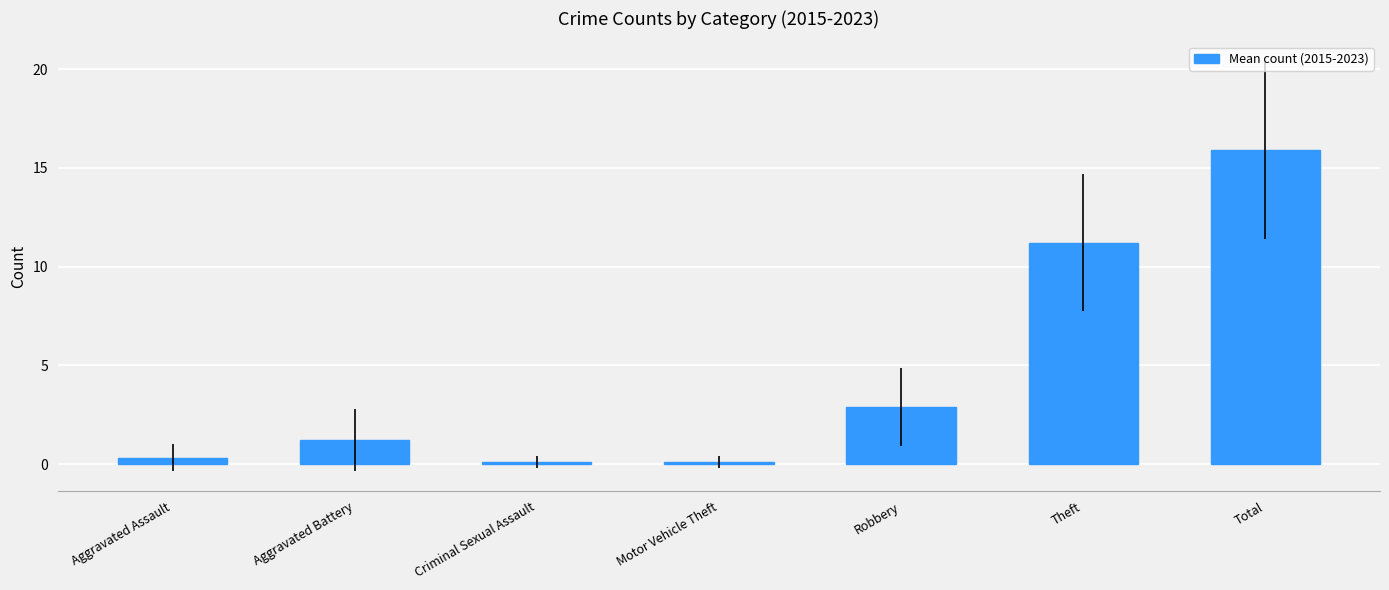

What is the value of the 1st bar from the left?

0.3